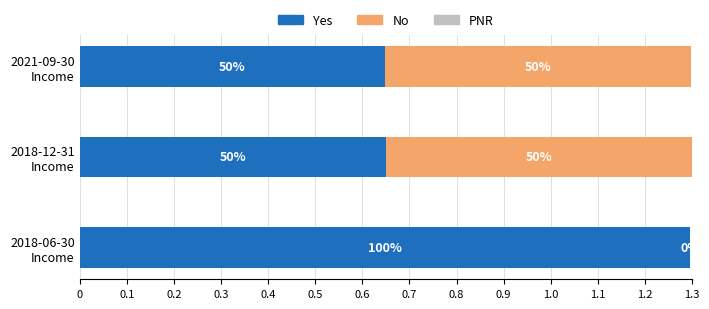

Which series has the largest range (max minus min)?

No